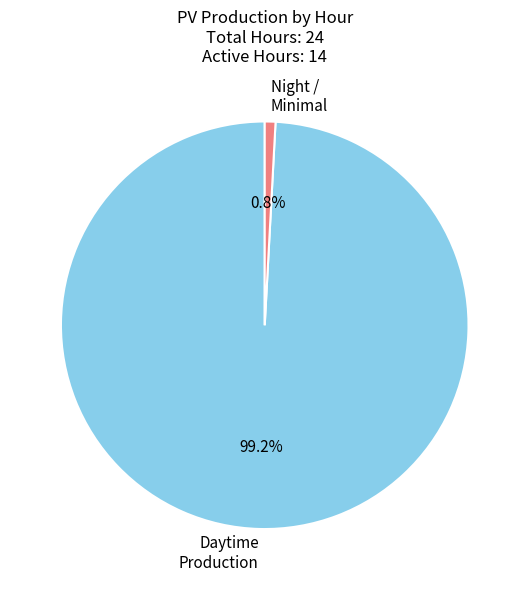

Rank the categories by value from highest to lowest.

Daytime Production, Night / Minimal